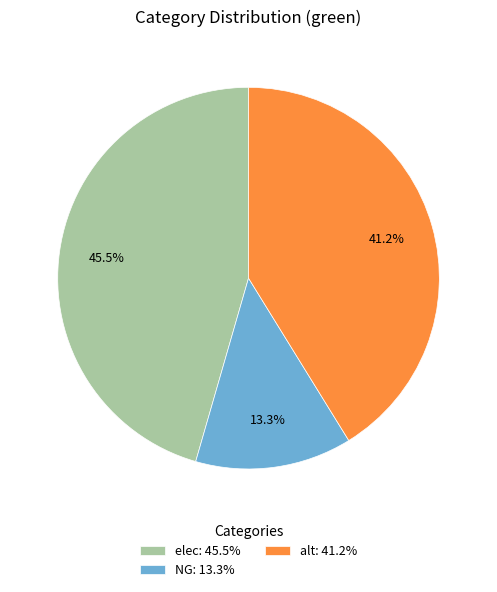

What is the largest slice in the pie chart?

elec: 45.5%